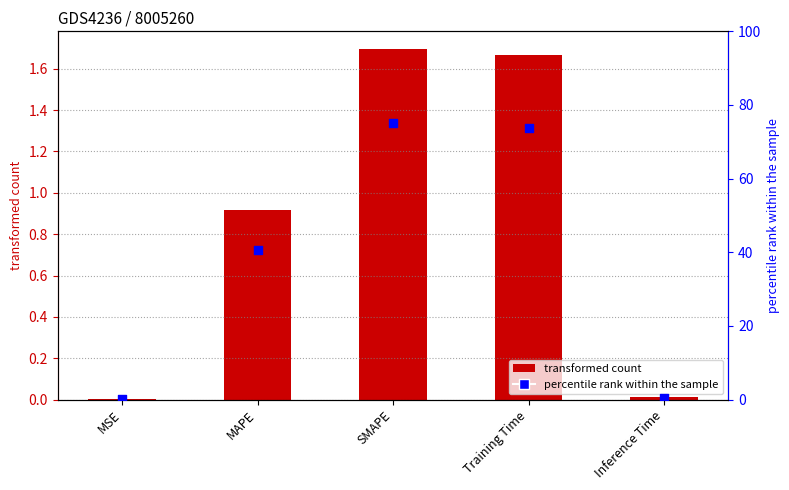

Is the value of percentile rank within the sample at Training Time greater than the value of col_1 at SMAPE?

Yes